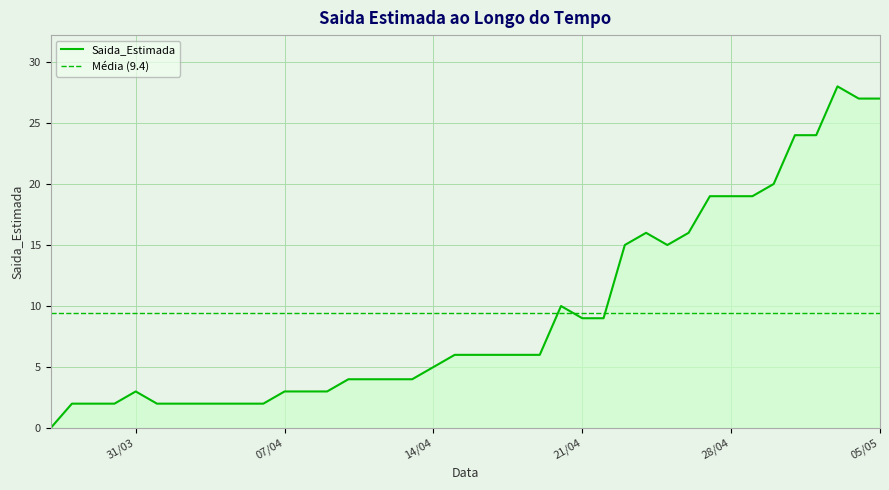

List the labels in order of value, largest first.

2020-05-03, 2020-05-04, 2020-05-05, 2020-05-01, 2020-05-02, 2020-04-30, 2020-04-27, 2020-04-28, 2020-04-29, 2020-04-24, 2020-04-26, 2020-04-23, 2020-04-25, 2020-04-20, 2020-04-21, 2020-04-22, 2020-04-15, 2020-04-16, 2020-04-17, 2020-04-18, 2020-04-19, 2020-04-14, 2020-04-10, 2020-04-11, 2020-04-12, 2020-04-13, 2020-03-31, 2020-04-07, 2020-04-08, 2020-04-09, 2020-03-28, 2020-03-29, 2020-03-30, 2020-04-01, 2020-04-02, 2020-04-03, 2020-04-04, 2020-04-05, 2020-04-06, 2020-03-27